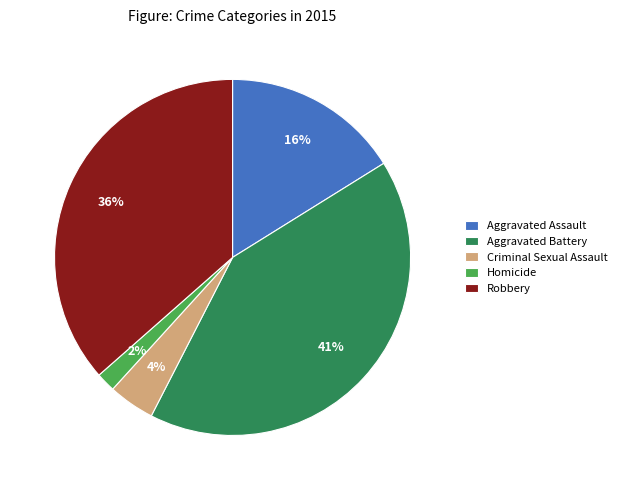

Is it true that Robbery is 36% of the pie?

True